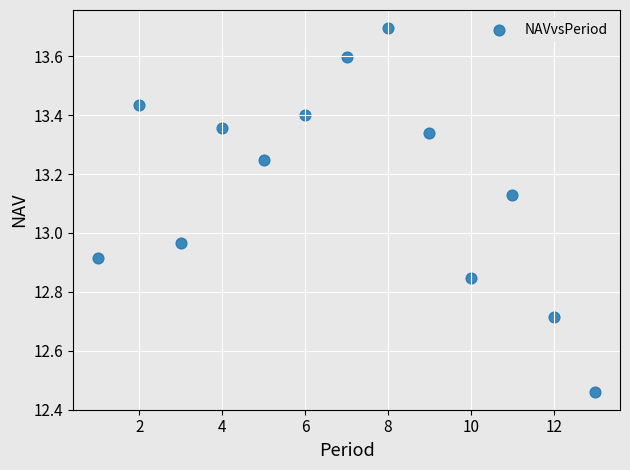

What is the range of X values (max minus min)?

12.0